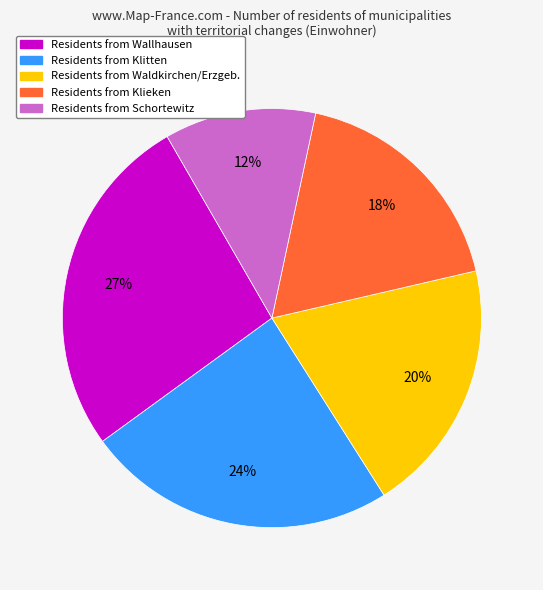

How many segments does this pie chart have?

5